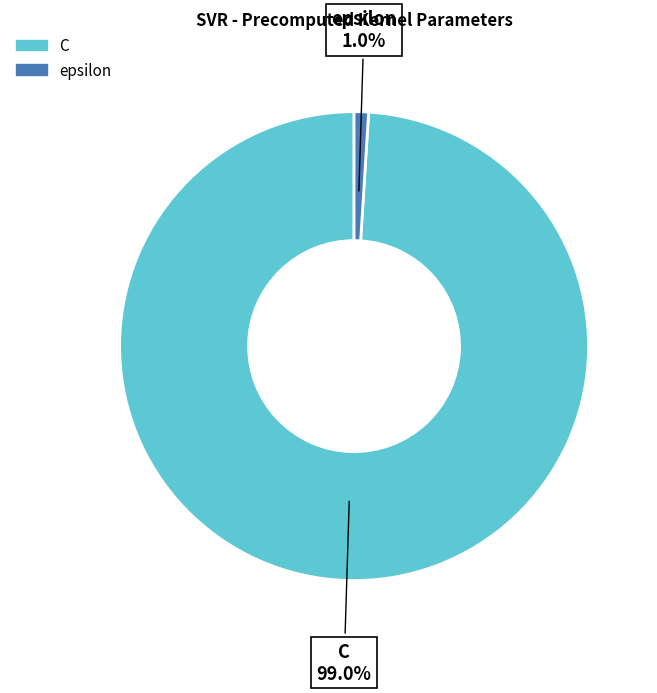

What percentage do C and epsilon together represent?

100.0%